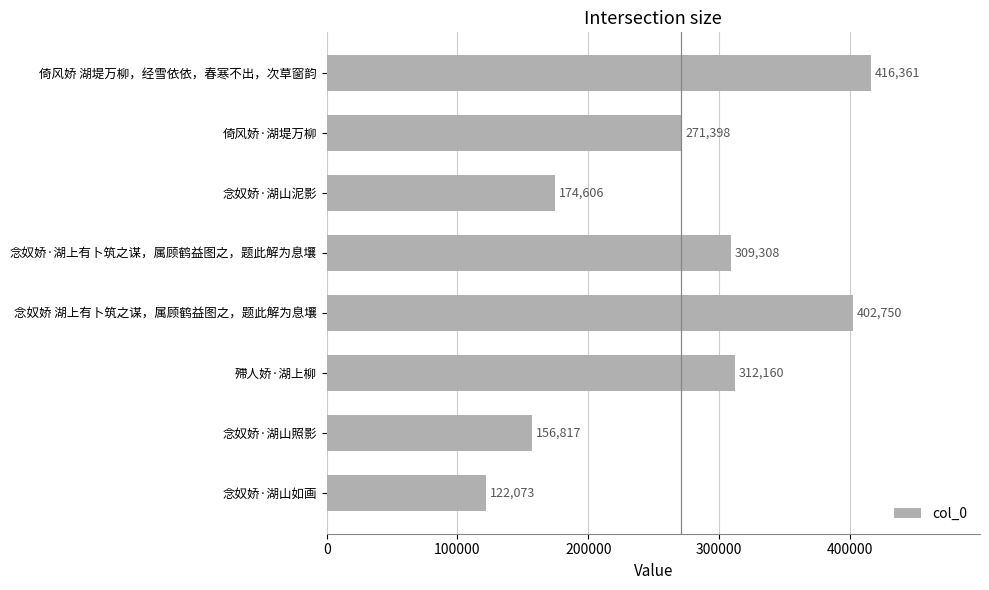

What is the approximate value at 念奴娇 湖上有卜筑之谋，属顾鹤益图之，题此解为息壤, to the nearest 10?

402750